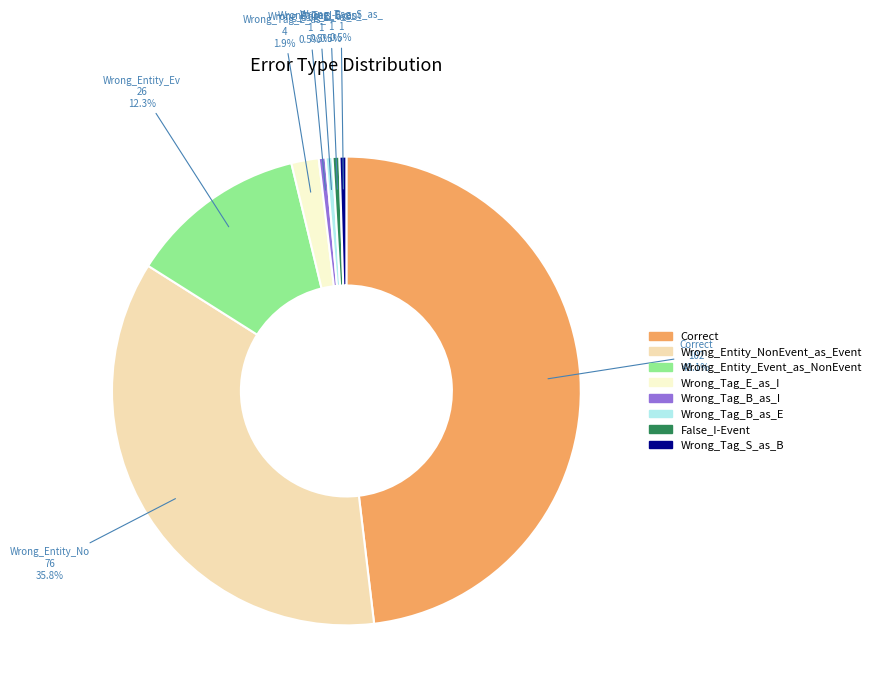

Is Wrong_Tag_B_as_I the majority of the pie?

No